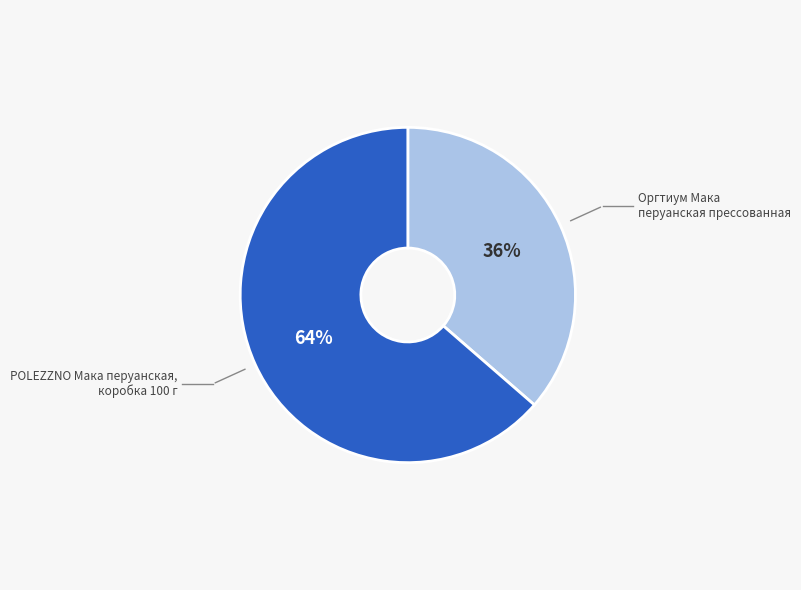

To the nearest percent, what is the average slice percentage?

50%